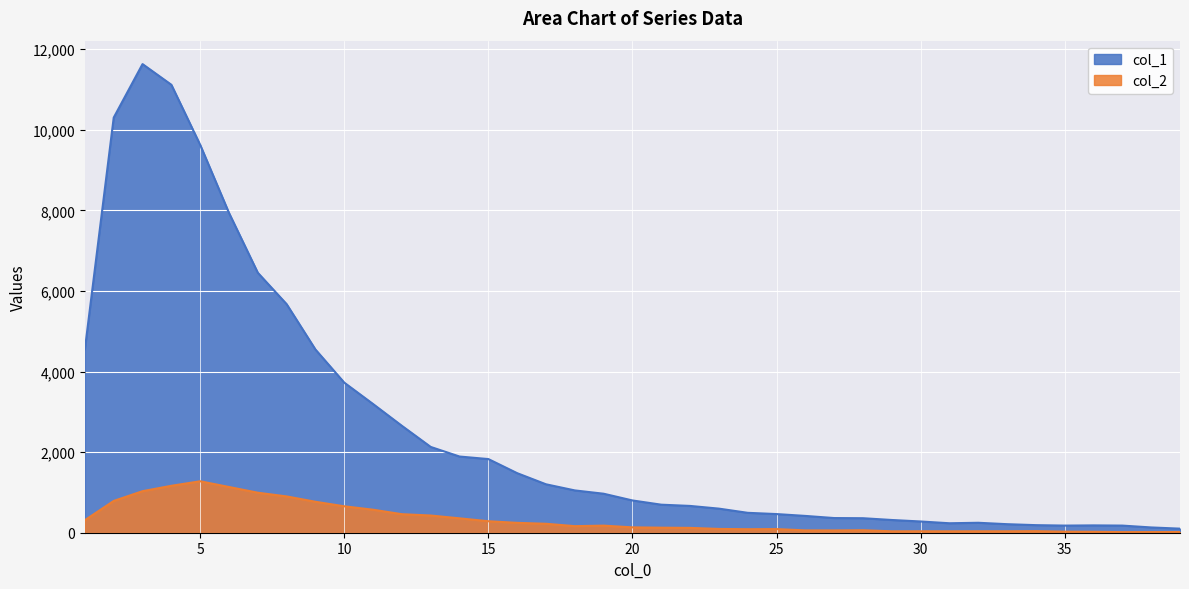

What is the total value across all series at 22?

785